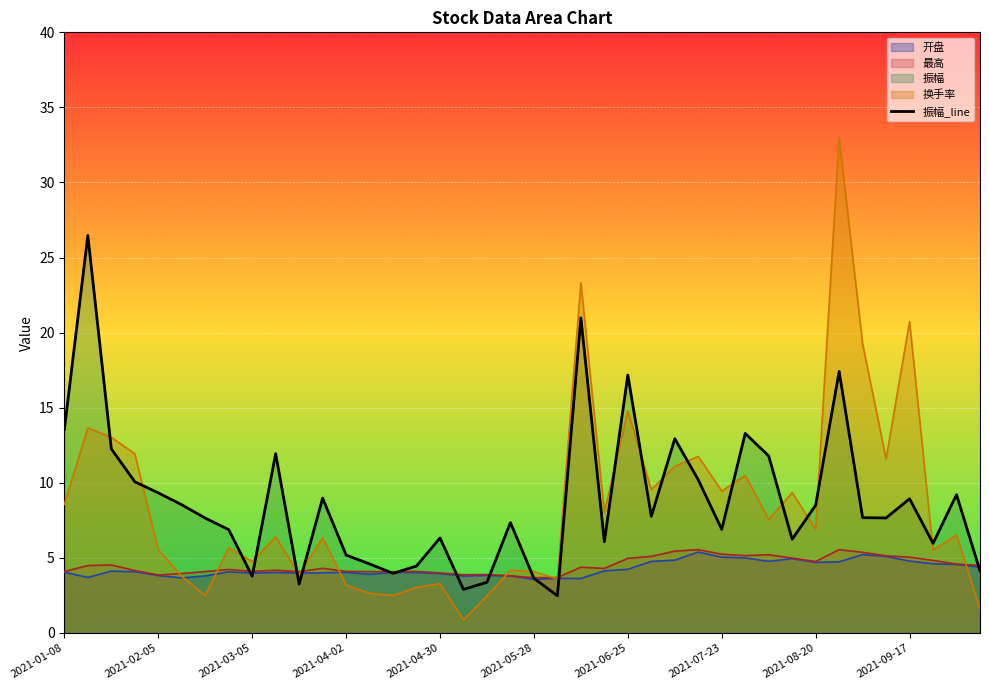

Between 17 and 30, which is larger?

30